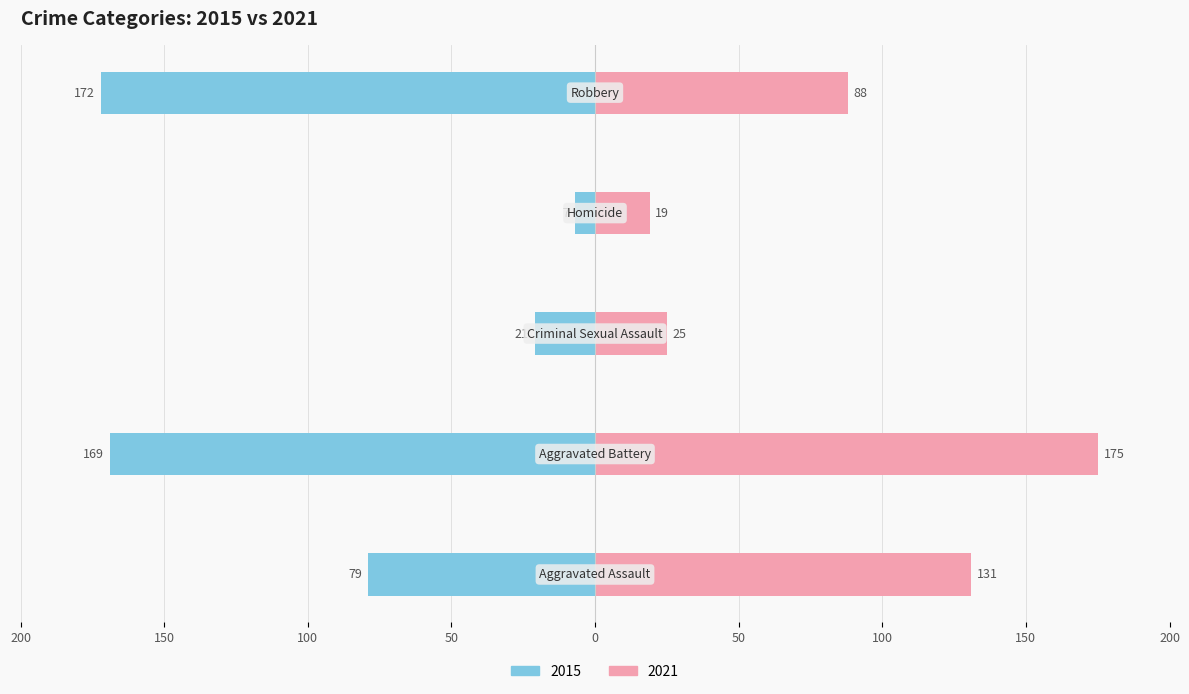

Reading right to left, extract all data points from this chart.

-172	-7	-21	-169	-79